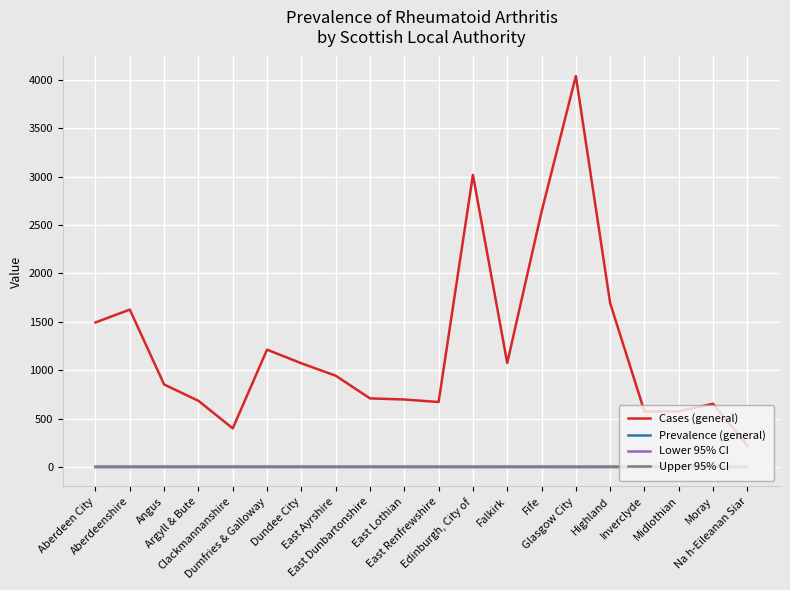

True or false: Lower 95% CI and Cases (general) intersect in this chart.

False